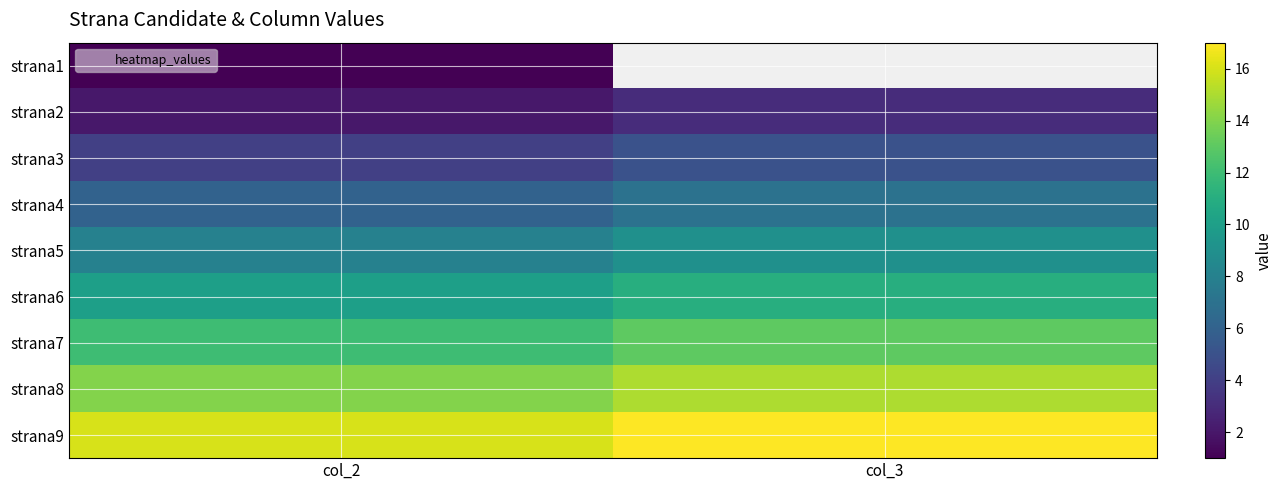

How many series are shown in this chart?

9